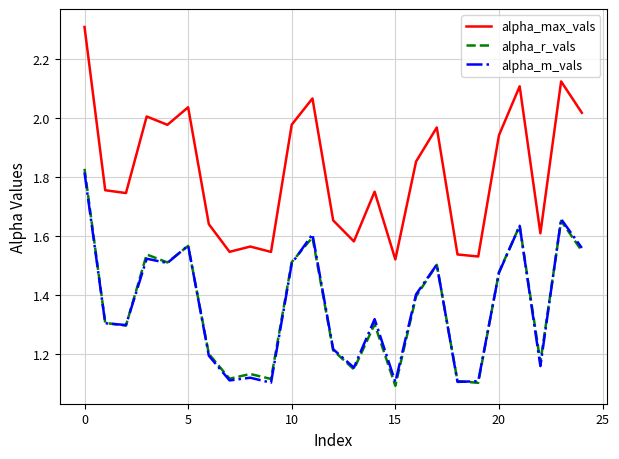

Which series has the largest total across all categories?

alpha_max_vals